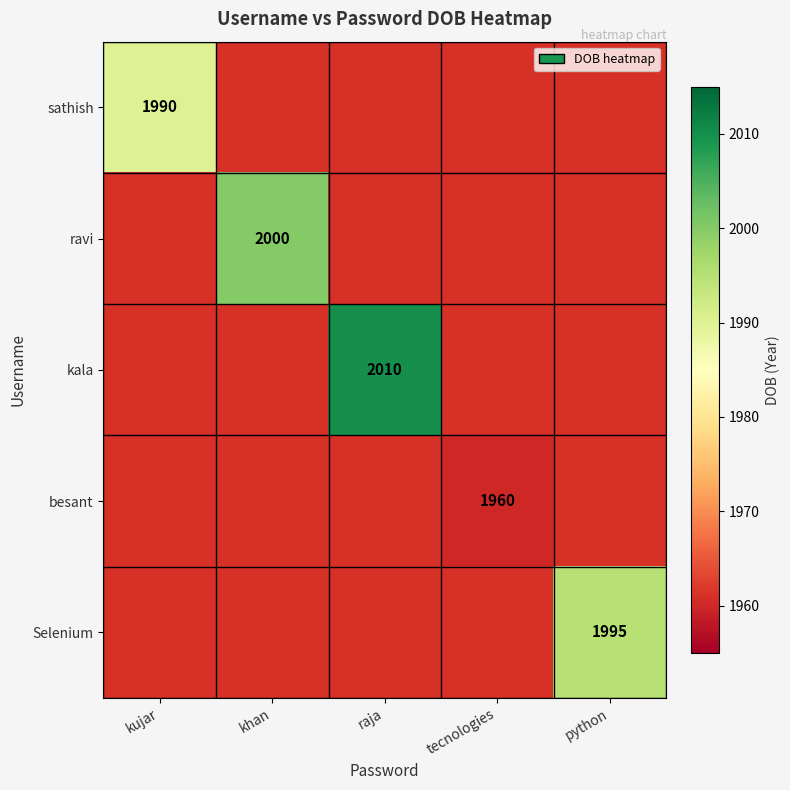

Is it true that Selenium equals 1995 at python?

True